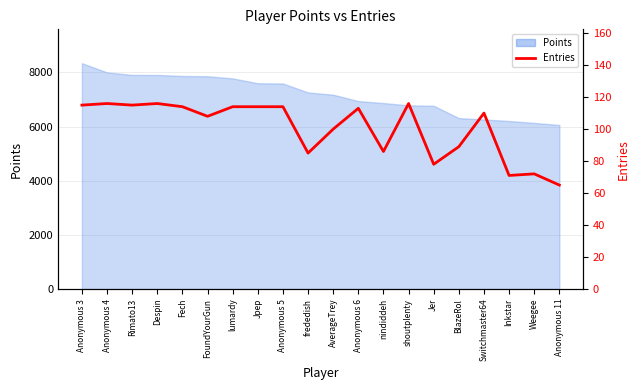

How many categories are shown in the chart?

20